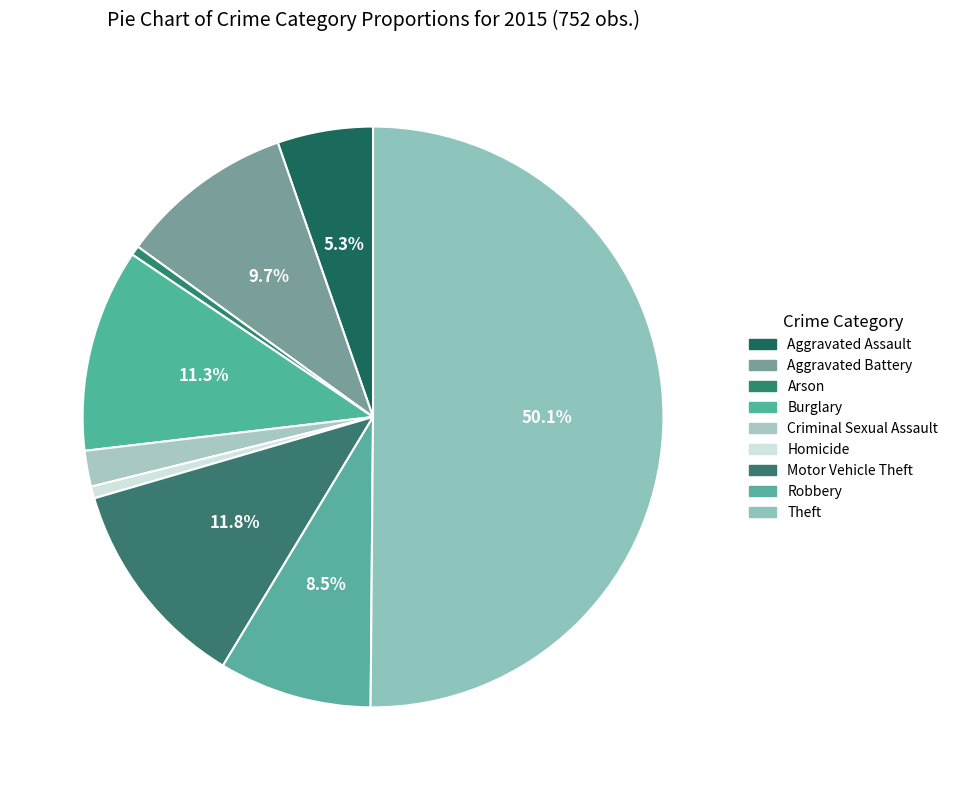

Is it true that Burglary is 11% of the pie?

True